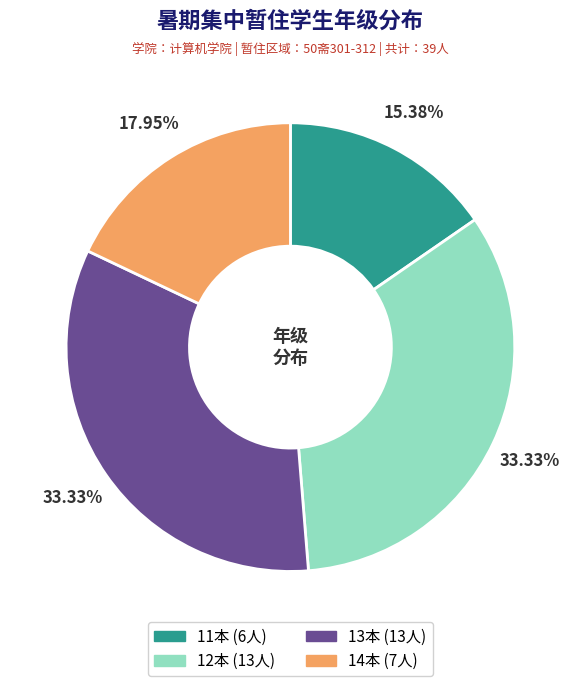

Combined, what portion of the pie is 14本 and 12本?

51.3%